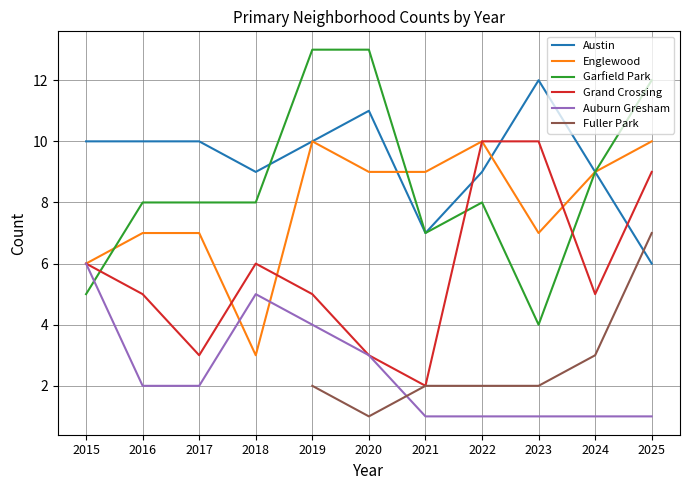

What value does the Fuller Park series have at 2022?

2.0